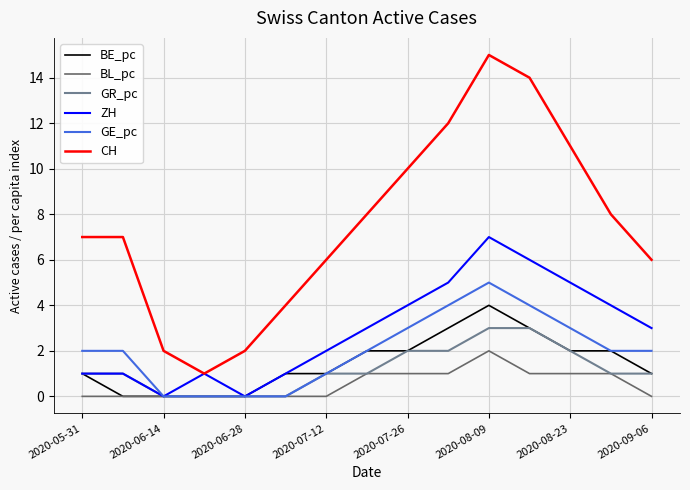

How many lines are shown in the chart?

6